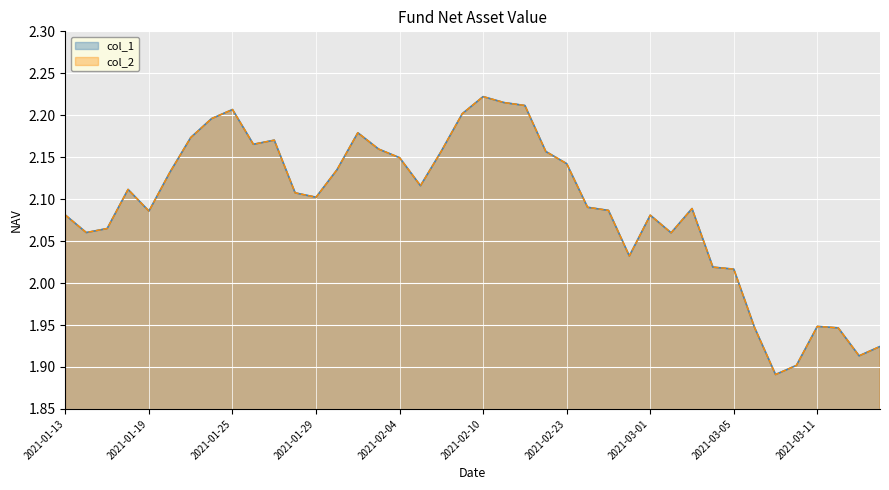

Rank the categories by col_2 value from highest to lowest.

2021-02-10, 2021-02-18, 2021-02-19, 2021-01-25, 2021-02-09, 2021-01-22, 2021-02-02, 2021-01-21, 2021-01-27, 2021-01-26, 2021-02-03, 2021-02-08, 2021-02-22, 2021-02-04, 2021-02-23, 2021-02-01, 2021-01-20, 2021-02-05, 2021-01-18, 2021-01-28, 2021-01-29, 2021-02-24, 2021-03-03, 2021-02-25, 2021-01-19, 2021-01-13, 2021-03-01, 2021-01-15, 2021-01-14, 2021-03-02, 2021-02-26, 2021-03-04, 2021-03-05, 2021-03-11, 2021-03-08, 2021-03-12, 2021-03-16, 2021-03-15, 2021-03-10, 2021-03-09